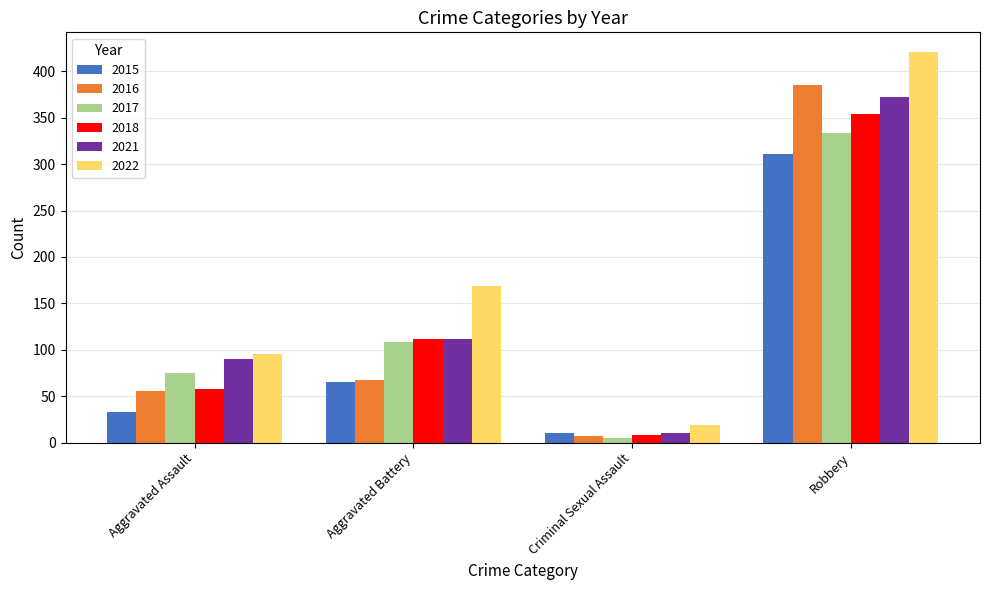

Reading left to right, what are all the values shown in this chart?

2015: 33	65	10	311
2016: 56	67	7	385
2017: 75	108	5	334
2018: 58	112	8	354
2021: 90	112	10	372
2022: 95	169	19	421